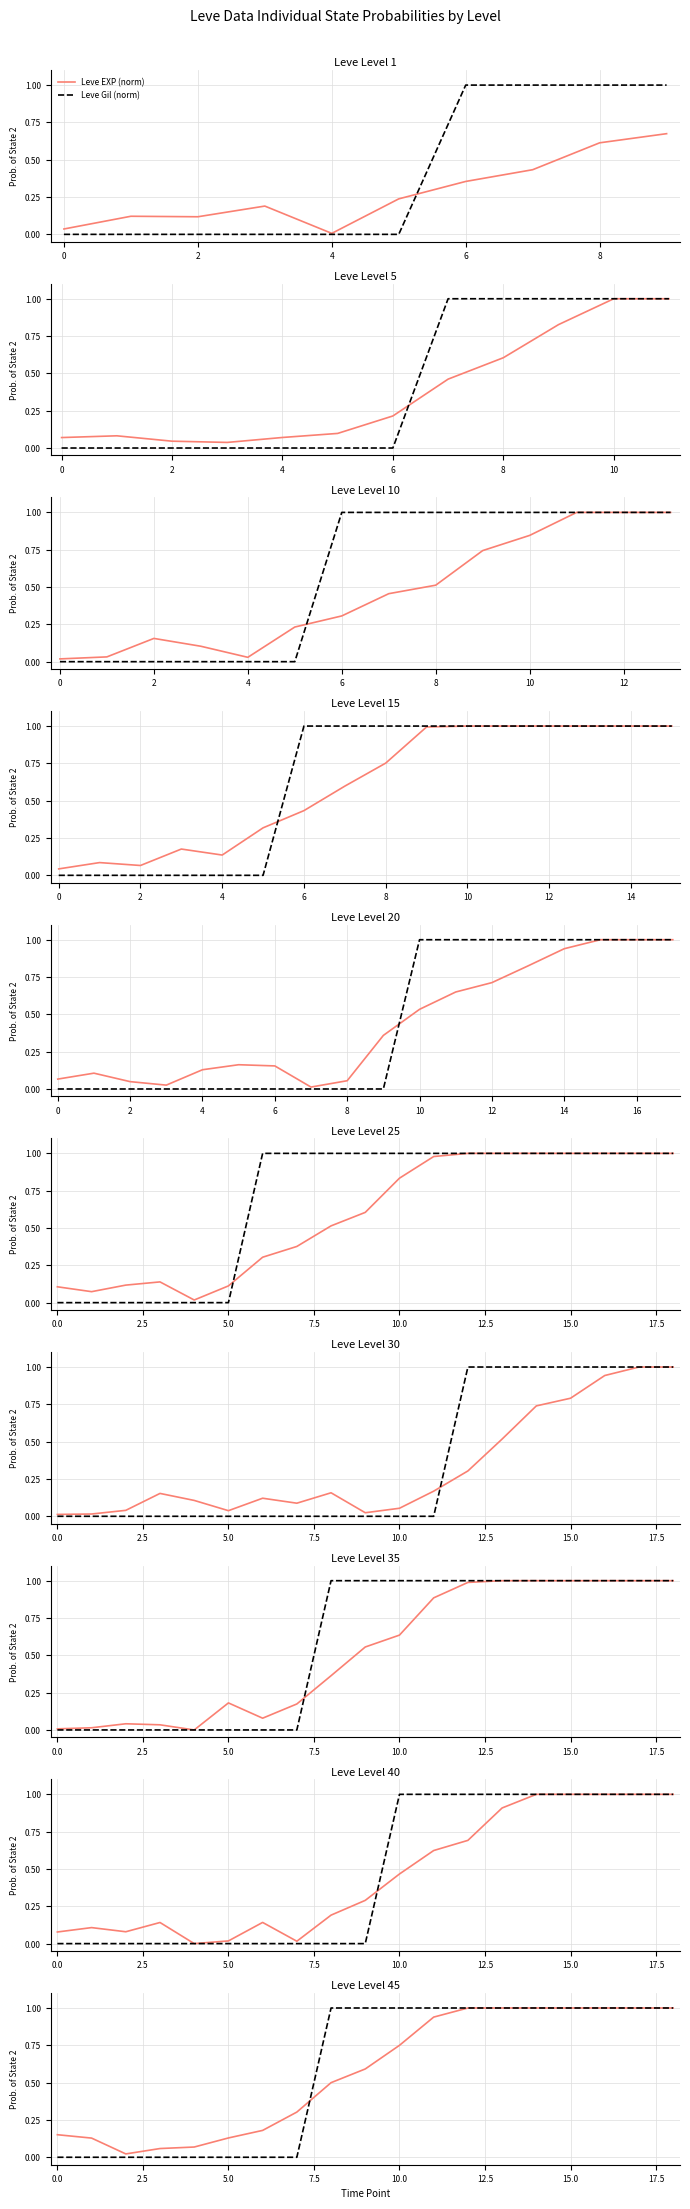

Is it true that Leve EXP (norm) equals 0.7 at 10?

True